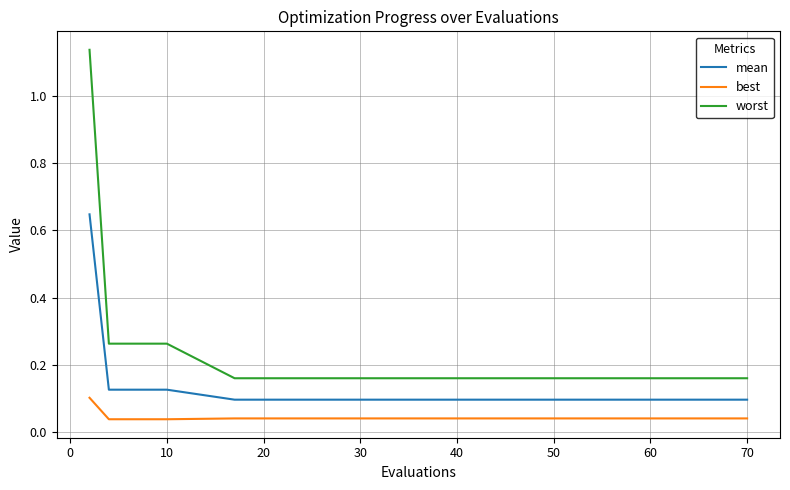

Which series has the widest spread of values?

worst